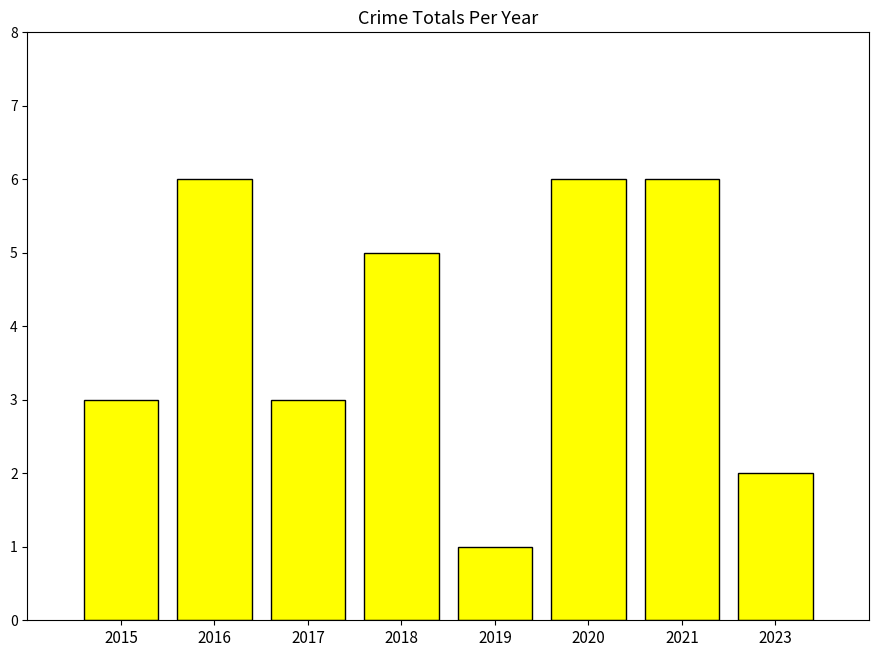

Where does the data first go above 5?

2016